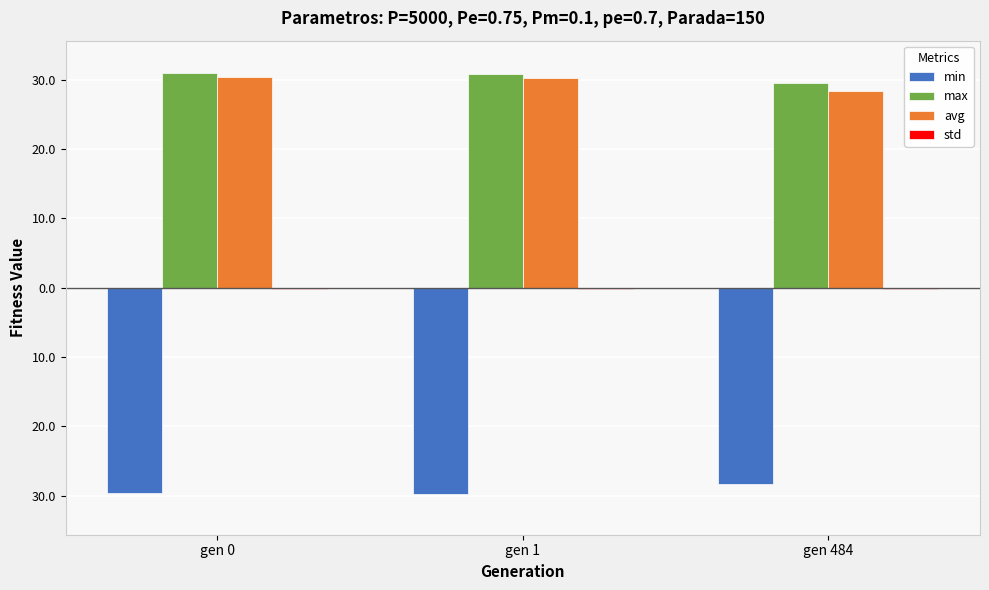

What is the value of the max bar at the 2nd from the left?

30.8